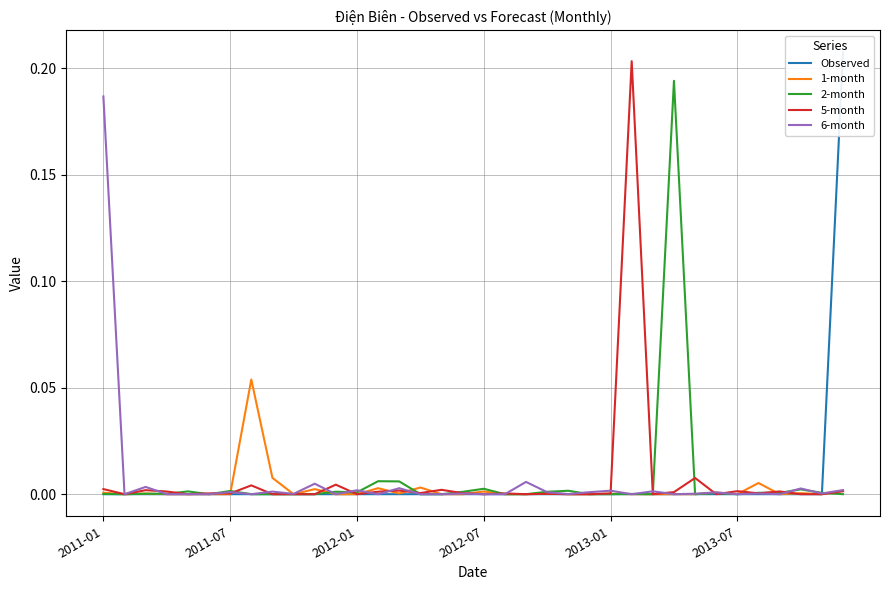

The 6-month series shows 0.0 at 2012-07. True or false?

True